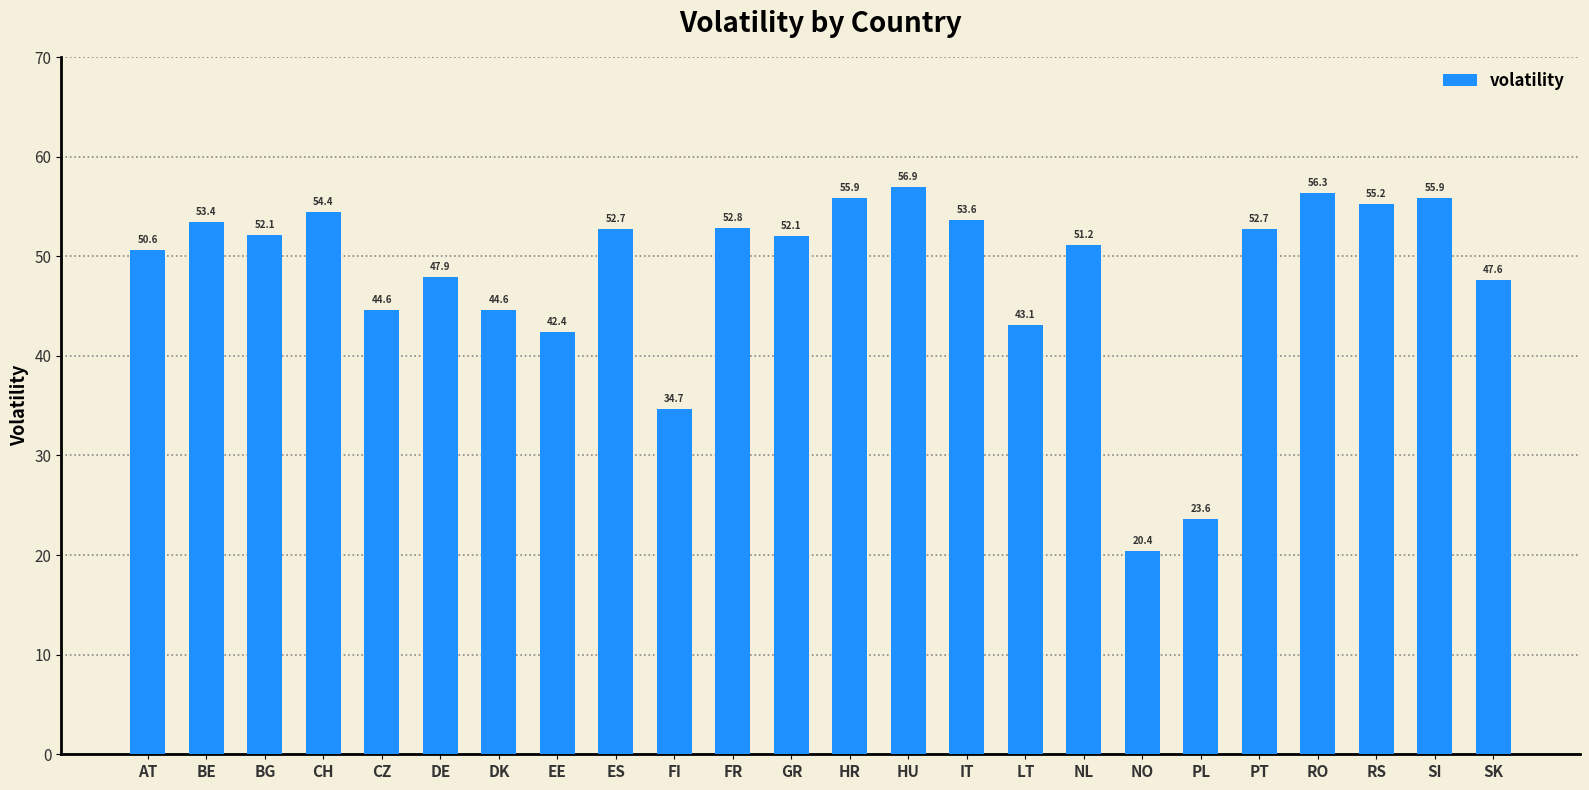

What is the label of the 23rd bar from the left?

SI